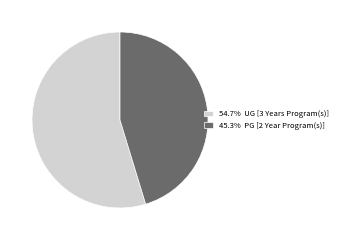

Approximately how many times larger is the value at 45.3% PG [2 Year Program(s)] compared to 54.7% UG [3 Years Program(s)]?

0.8